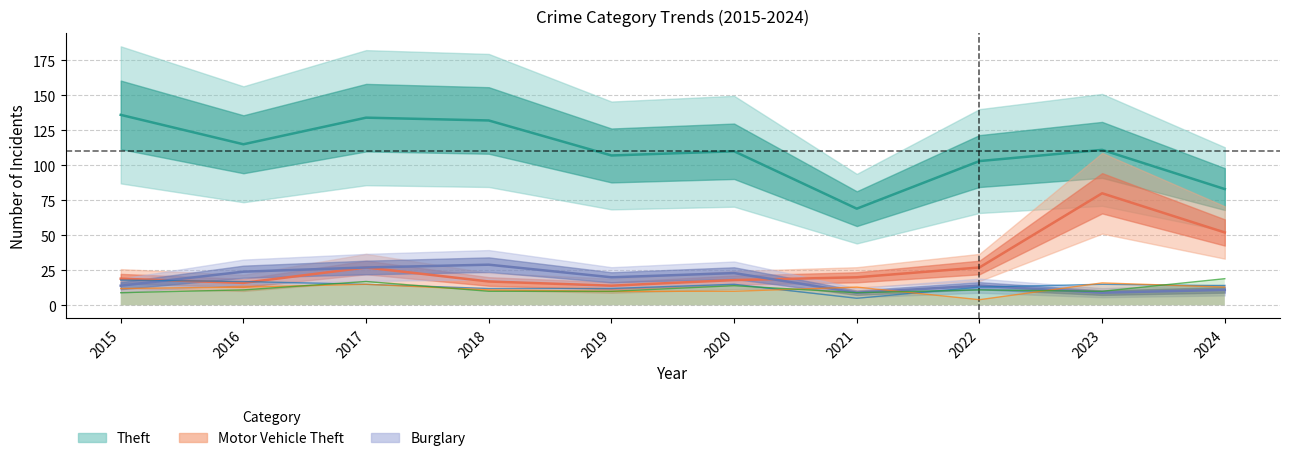

What is the difference between the highest and lowest values at 2022?

89